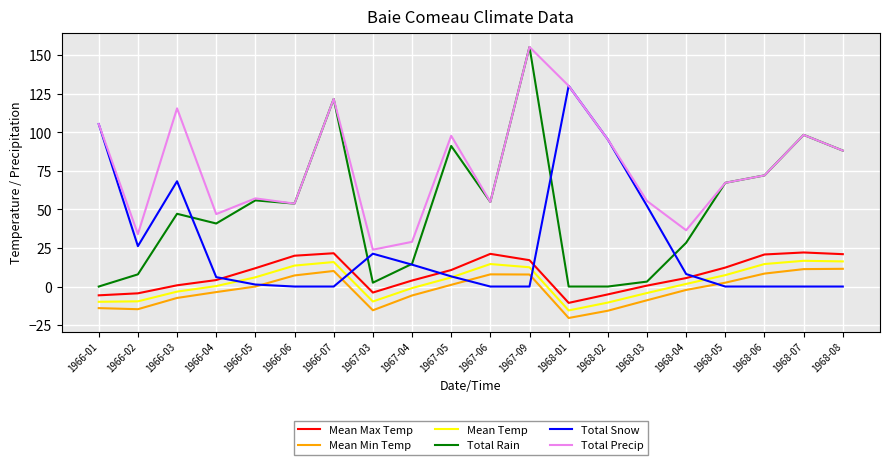

Which series has the widest spread of values?

Total Rain